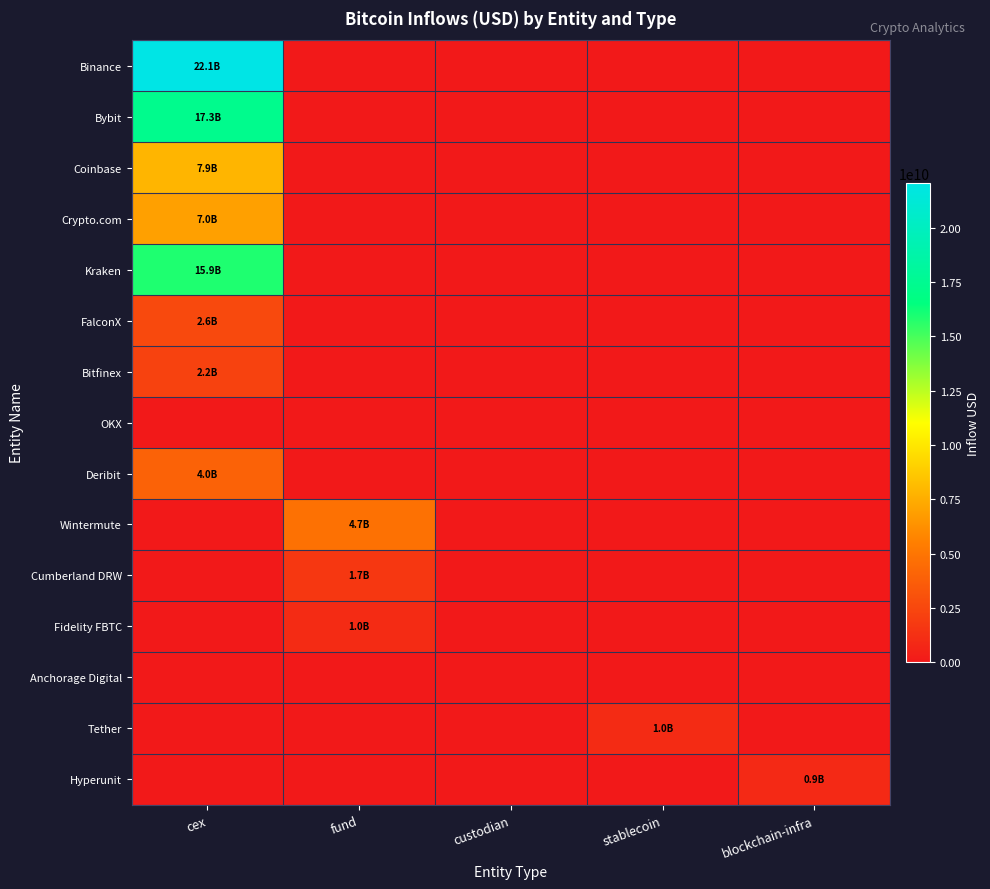

At which category does the chart reach its peak across all series?

cex